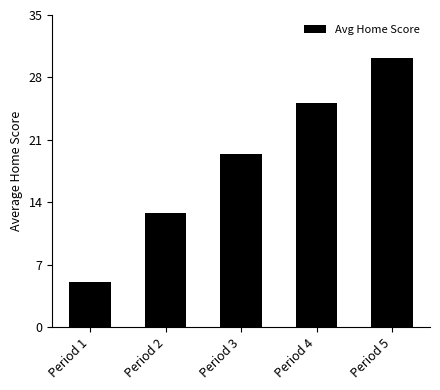

List the labels in order of value, largest first.

Period 5, Period 4, Period 3, Period 2, Period 1